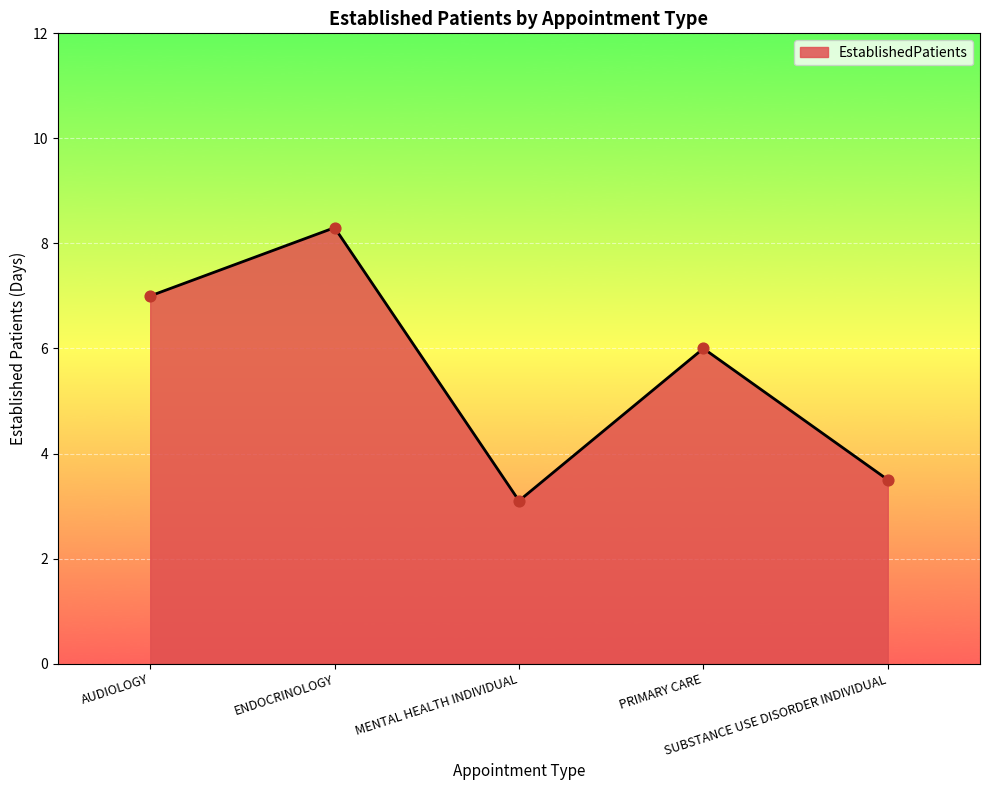

Between ENDOCRINOLOGY and PRIMARY CARE, which is larger?

ENDOCRINOLOGY